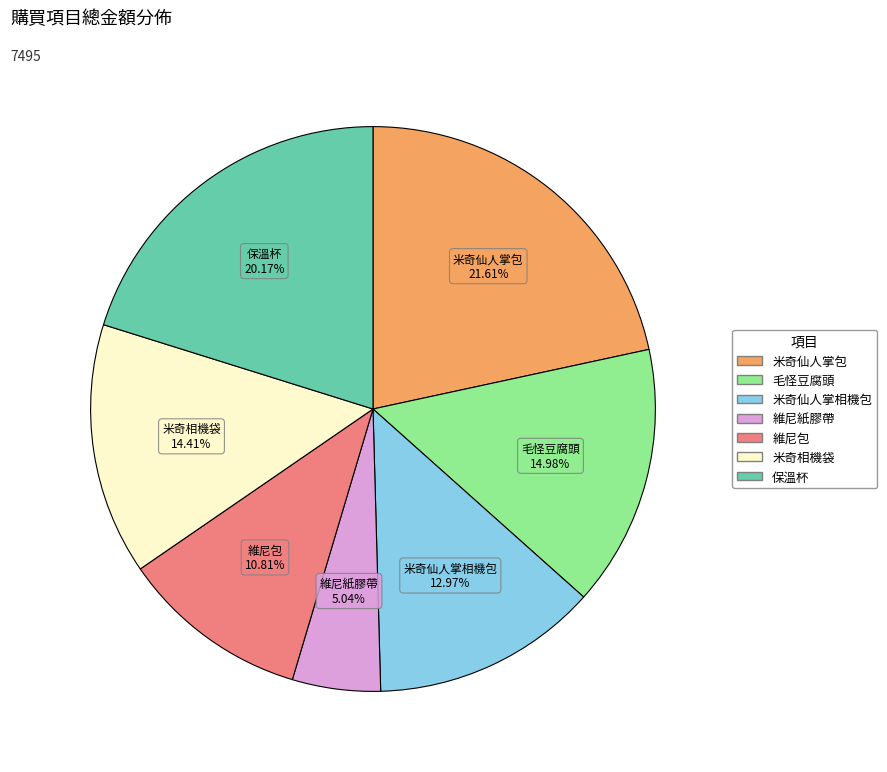

To the nearest percent, what percentage of the pie is 米奇仙人掌包?

22%